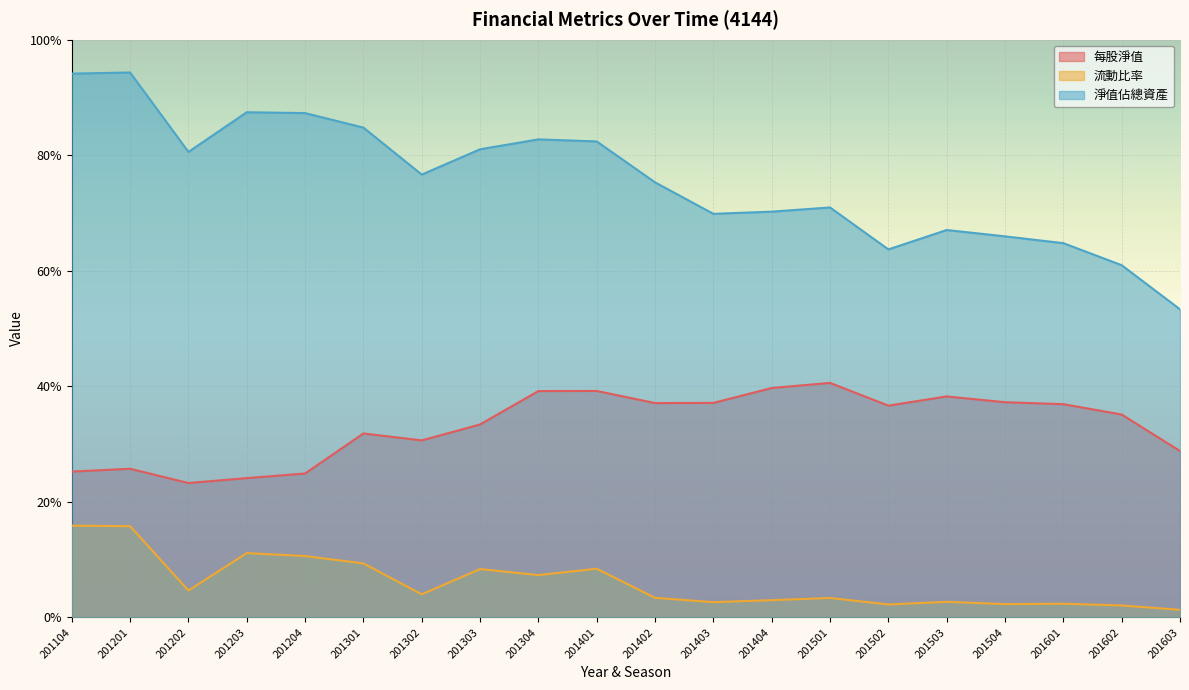

What is the approximate value of 淨值佔總資產 at 201301?

84.8